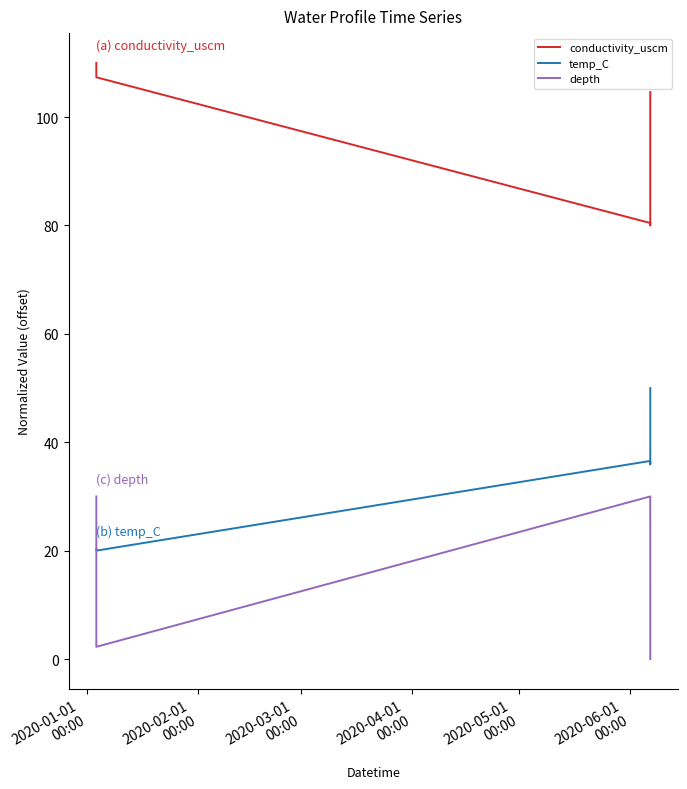

What is the maximum value shown in the chart?

110.0